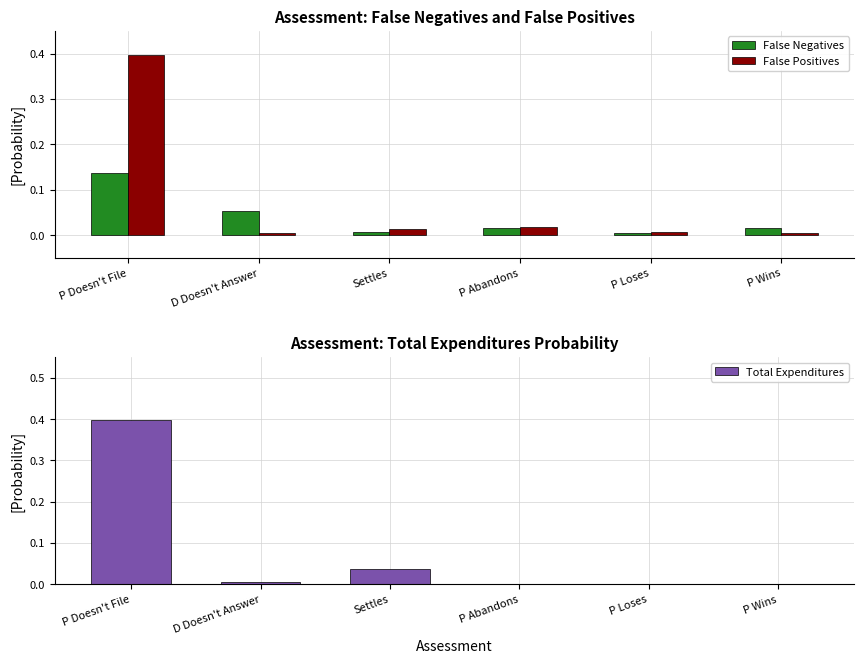

Which series has the largest range (max minus min)?

Total Expenditures